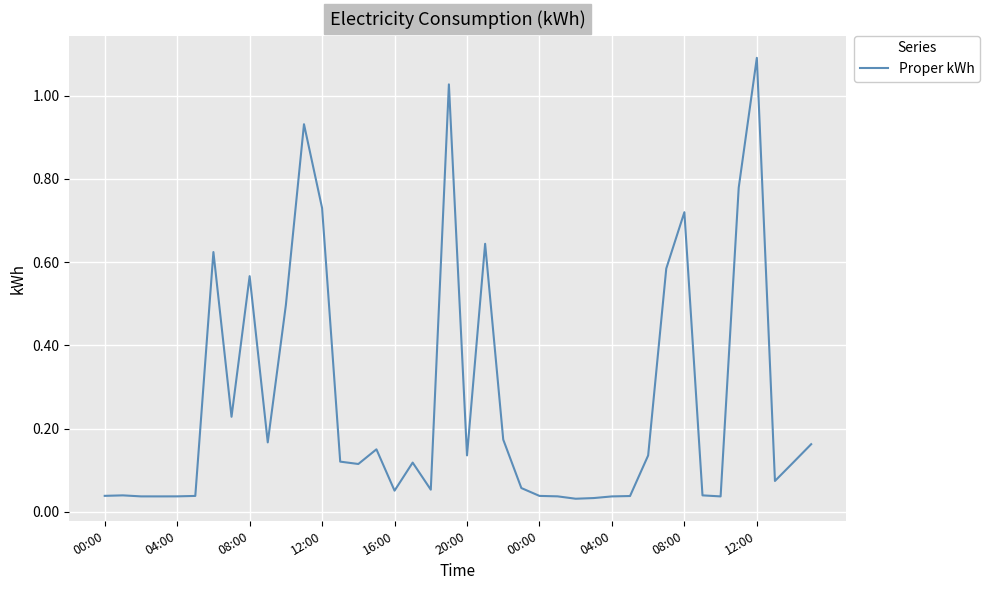

What is the greatest value displayed?

1.1